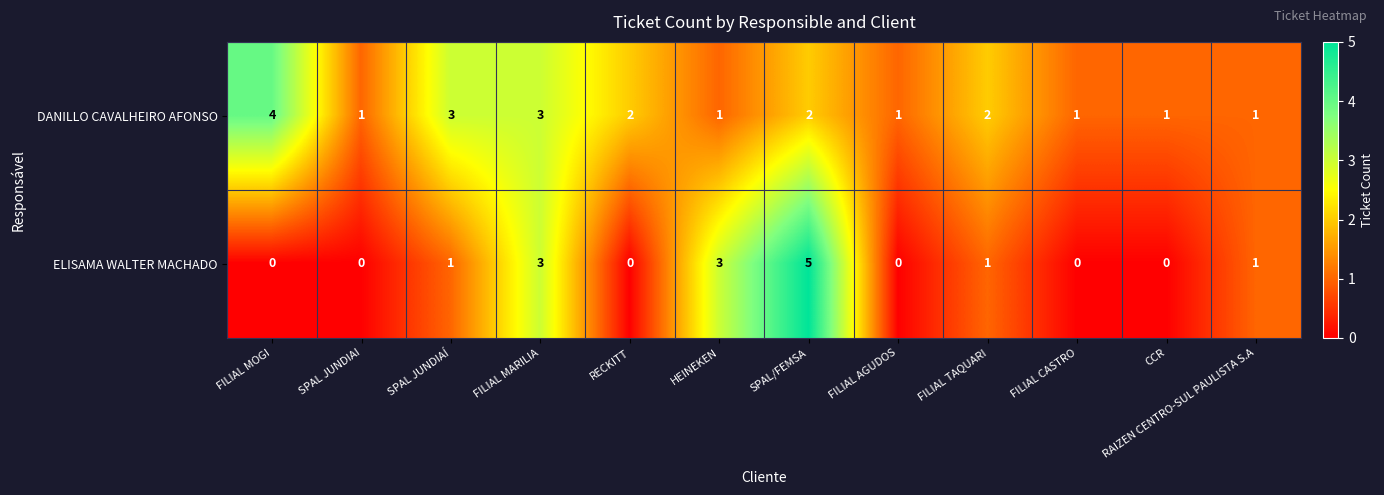

What is the sum of all ELISAMA WALTER MACHADO values?

14